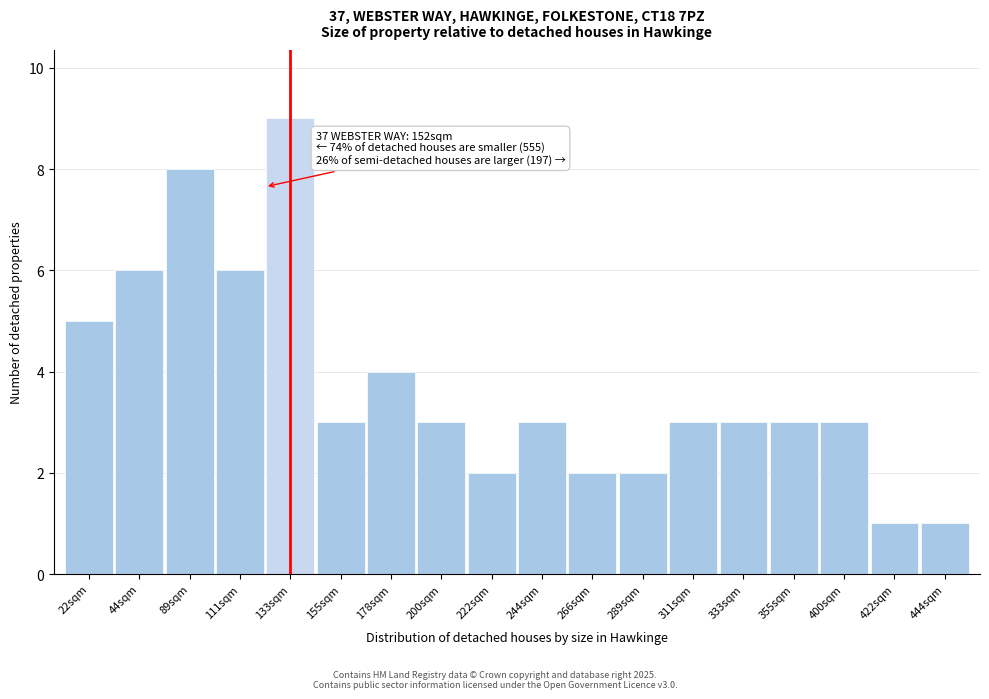

Reading left to right, what are all the values shown in this chart?

22sqm=5	44sqm=6	89sqm=8	111sqm=6	133sqm=9	155sqm=3	178sqm=4	200sqm=3	222sqm=2	244sqm=3	266sqm=2	289sqm=2	311sqm=3	333sqm=3	355sqm=3	400sqm=3	422sqm=1	444sqm=1